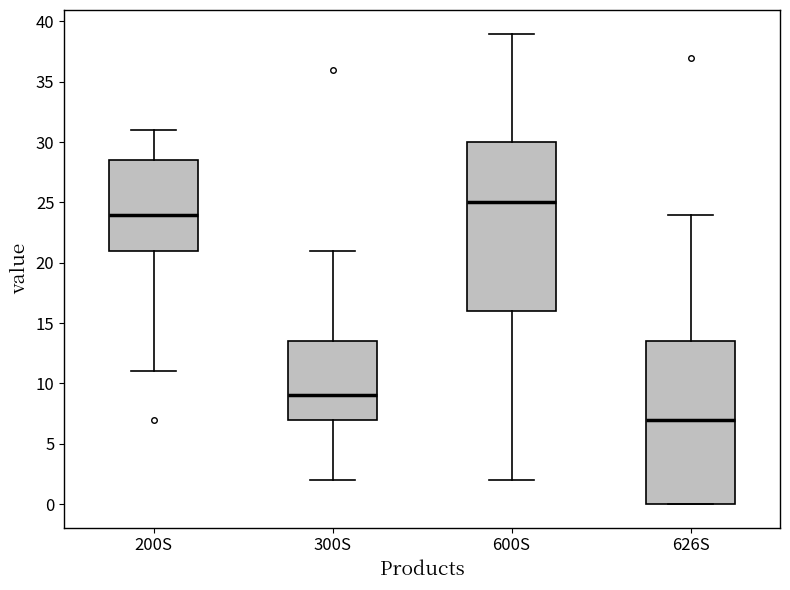

Reading left to right, transcribe this box plot: for each box, give where its median line is, the range the box spans, and where its two whiskers end, as read against the y-axis. The values are not printed on the chart, so give them approximately, as read against the axis.

200S: median 24.0, box 21.0 to 28.5, whiskers 11.0 to 31.0
300S: median 9.0, box 7.0 to 13.5, whiskers 2.0 to 21.0
600S: median 25.0, box 16.0 to 30.0, whiskers 2.0 to 39.0
626S: median 7.0, box 0.0 to 13.5, whiskers 0.0 to 24.0